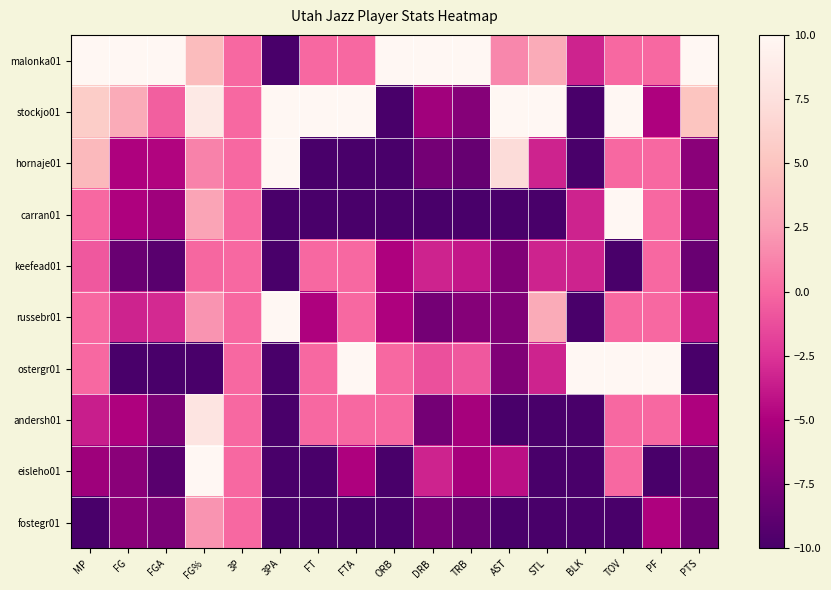

At FG, list the series in order from smallest to largest.

ostergr01, keefead01, eisleho01, fostegr01, hornaje01, carran01, andersh01, russebr01, stockjo01, malonka01